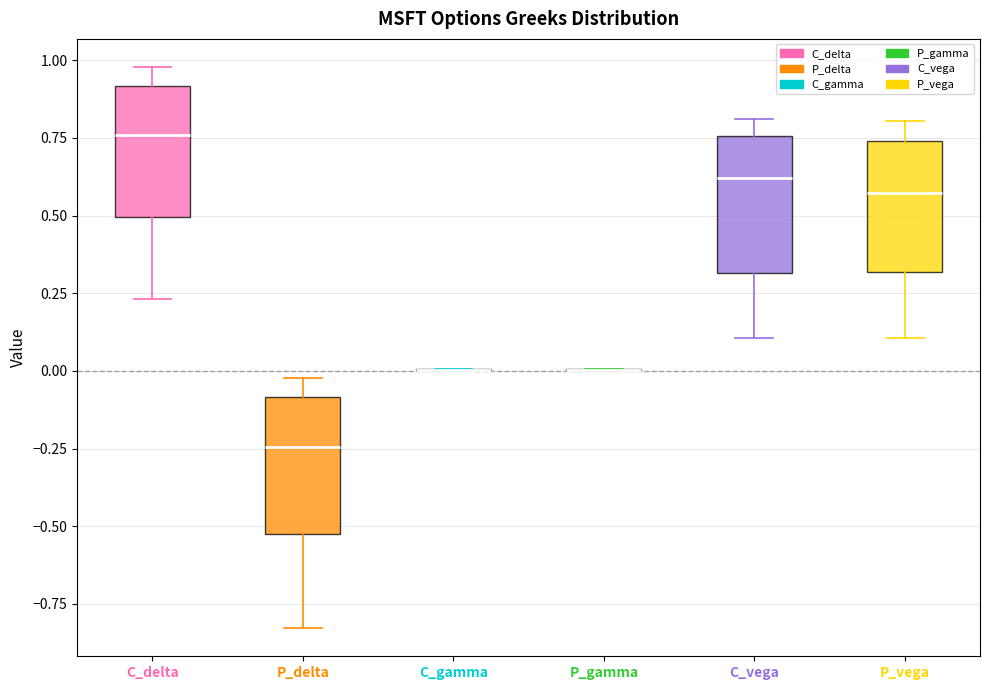

Reading left to right, transcribe this box plot: for each box, give where its median line is, the range the box spans, and where its two whiskers end, as read against the y-axis. The values are not printed on the chart, so give them approximately, as read against the axis.

C_delta: median 0.75, box 0.50 to 0.90, whiskers 0.25 to 1.00
P_delta: median -0.25, box -0.55 to -0.10, whiskers -0.85 to 0.00
C_gamma: box collapsed to a line at 0.00, whiskers 0.00 to 0.00
P_gamma: box collapsed to a line at 0.00, whiskers 0.00 to 0.00
C_vega: median 0.60, box 0.30 to 0.75, whiskers 0.10 to 0.80
P_vega: median 0.55, box 0.30 to 0.75, whiskers 0.10 to 0.80